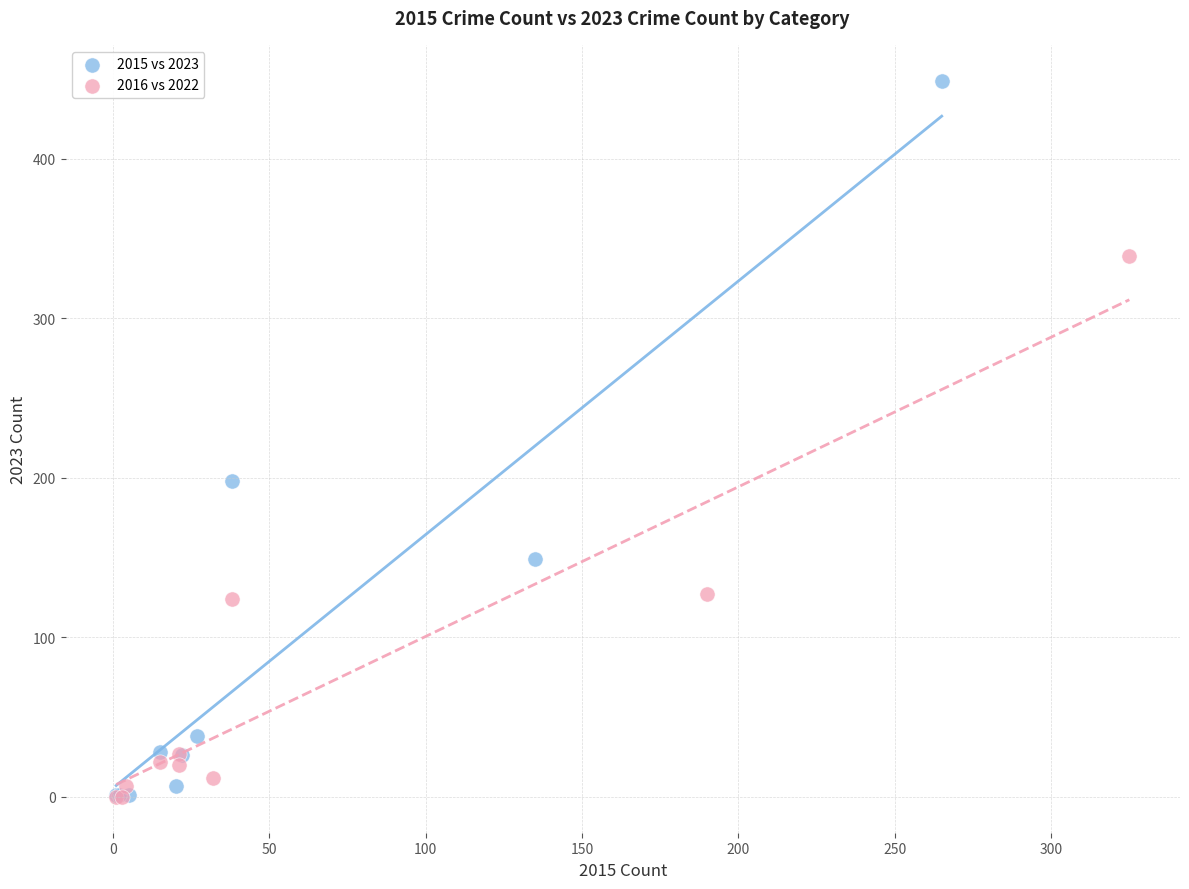

Which series has the widest spread of Y values?

2015 vs 2023